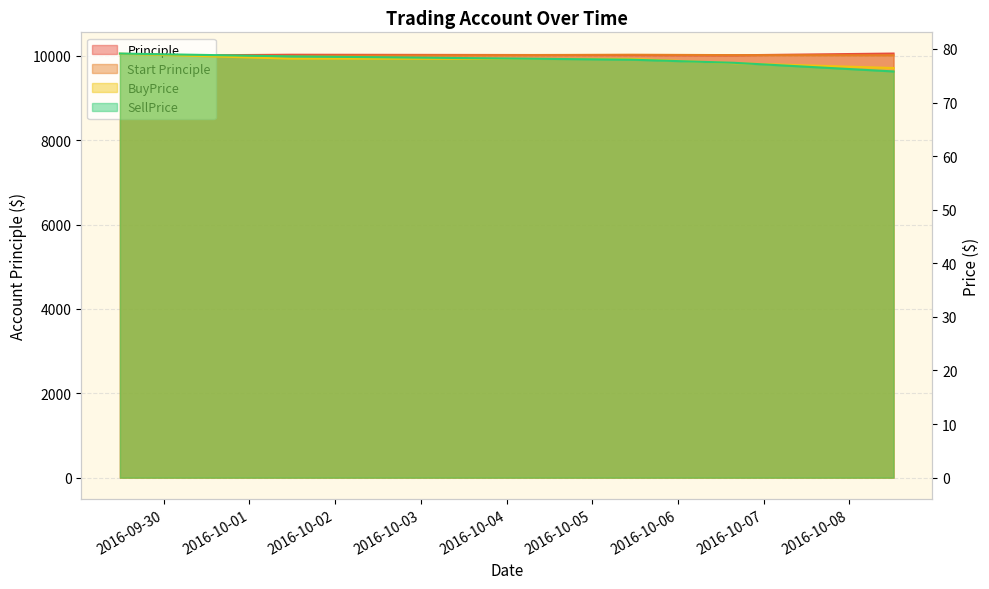

Reading left to right, transcribe all the data shown in this chart.

Principle: 9998.0	10025.0	10015.5	10011.0	10053.0
Start Principle: 10000.0	9998.0	10025.0	10015.5	10011.0
BuyPrice: 79.1	78.2	78.2	77.3	76.4
SellPrice: 79.2	78.6	78.0	77.4	75.8